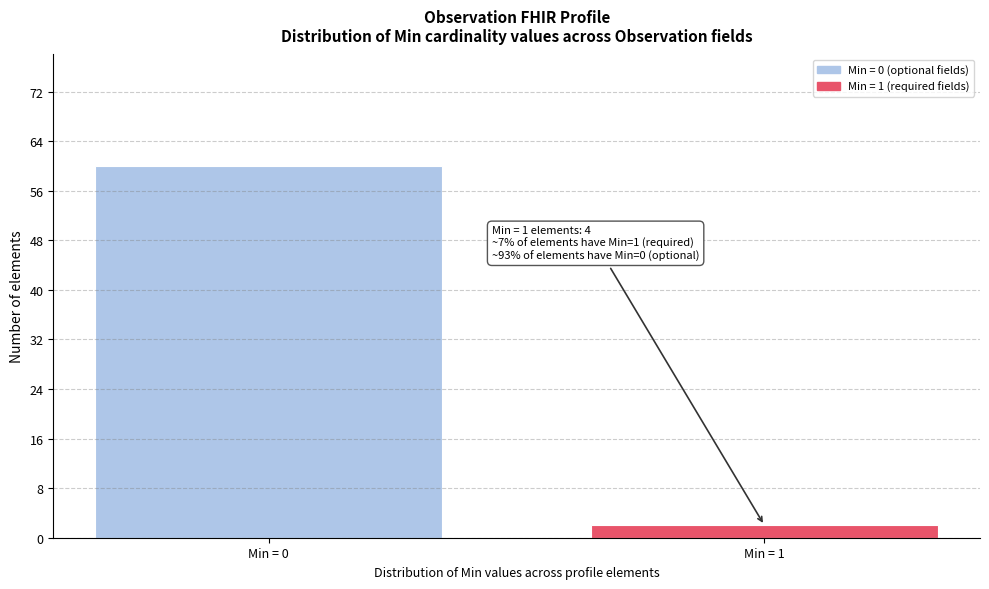

Reading left to right, transcribe all the data shown in this chart.

60	2